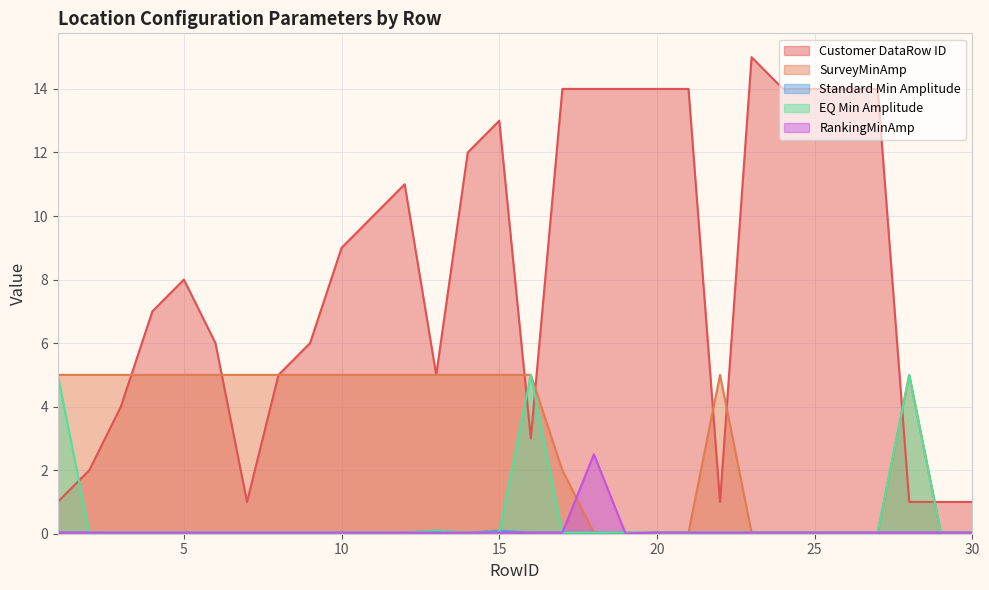

Reading left to right, what are all the values shown in this chart?

Customer DataRow ID: 1.0	2.0	4.0	7.0	8.0	6.0	1.0	5.0	6.0	9.0	10.0	11.0	5.0	12.0	13.0	3.0	14.0	14.0	14.0	14.0	14.0	1.0	15.0	14.0	14.0	14.0	14.0	1.0	1.0	1.0
SurveyMinAmp: 5.0	5.0	5.0	5.0	5.0	5.0	5.0	5.0	5.0	5.0	5.0	5.0	5.0	5.0	5.0	5.0	2.0	0.0	0.0	0.0	0.0	5.0	0.0	0.0	0.0	0.0	0.0	5.0	0.0	0.0
Standard Min Amplitude: 0.0	0.0	0.0	0.0	0.0	0.0	0.0	0.0	0.0	0.0	0.0	0.0	0.1	0.0	0.1	0.0	0.0	0.0	0.0	0.0	0.0	0.0	0.0	0.0	0.0	0.0	0.0	0.0	0.0	0.0
EQ Min Amplitude: 5.0	0.0	0.0	0.0	0.0	0.0	0.0	0.0	0.0	0.0	0.0	0.0	0.1	0.0	0.0	5.0	0.0	0.0	0.0	0.0	0.0	0.0	0.0	0.0	0.0	0.0	0.0	5.0	0.0	0.0
RankingMinAmp: 0.0	0.0	0.0	0.0	0.0	0.0	0.0	0.0	0.0	0.0	0.0	0.0	0.0	0.0	0.0	0.0	0.0	2.5	0.0	0.0	0.0	0.0	0.0	0.0	0.0	0.0	0.0	0.0	0.0	0.0